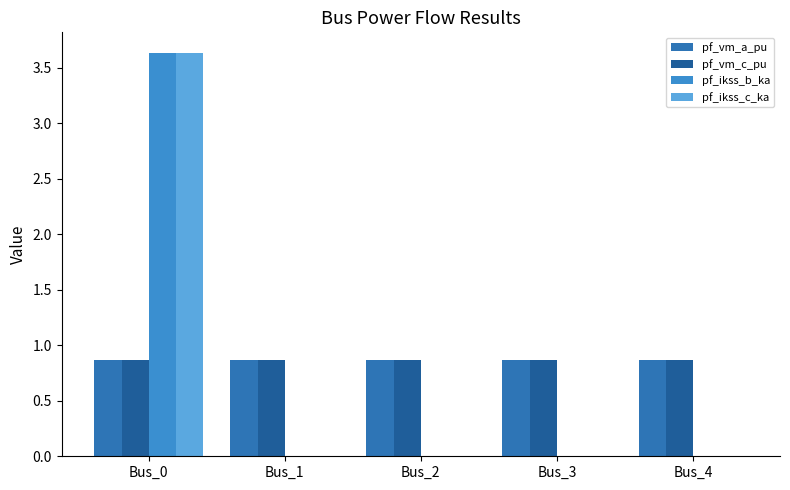

Count the number of categories in the chart.

5